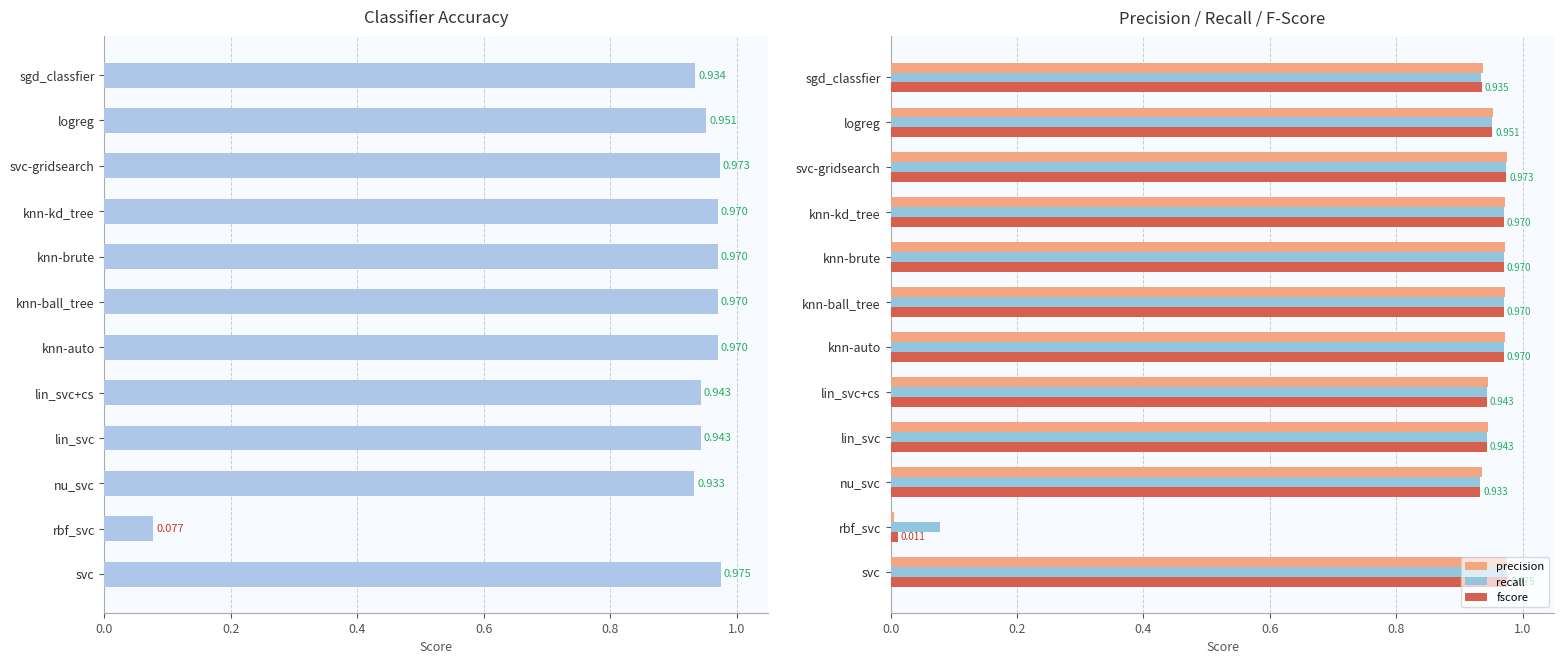

Rank the series at 11 from highest to lowest value.

precision, fscore, accuracy, recall